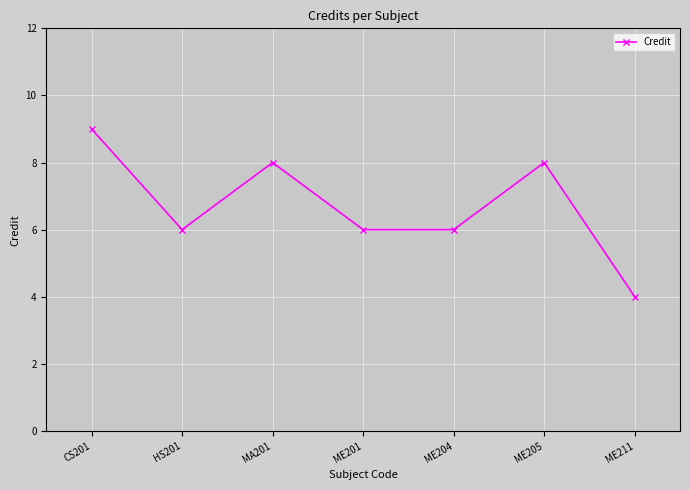

Which has a higher value, MA201 or HS201?

MA201